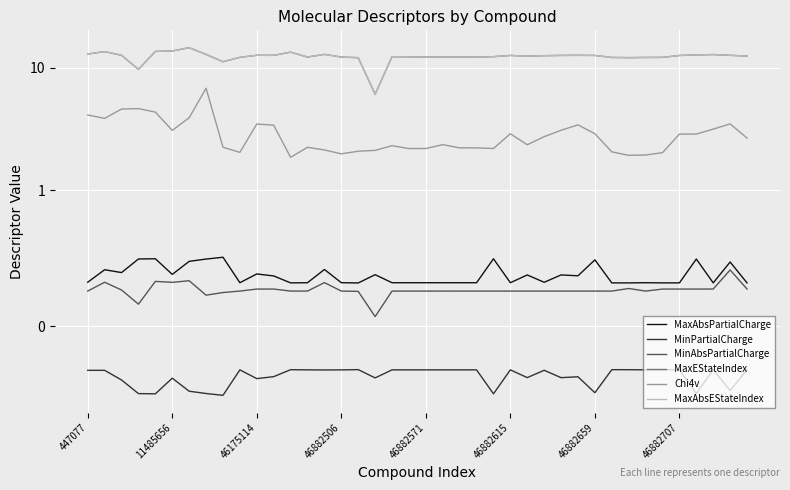

In MinPartialCharge, how many points are higher than both neighbors (excluding endpoints)?

13